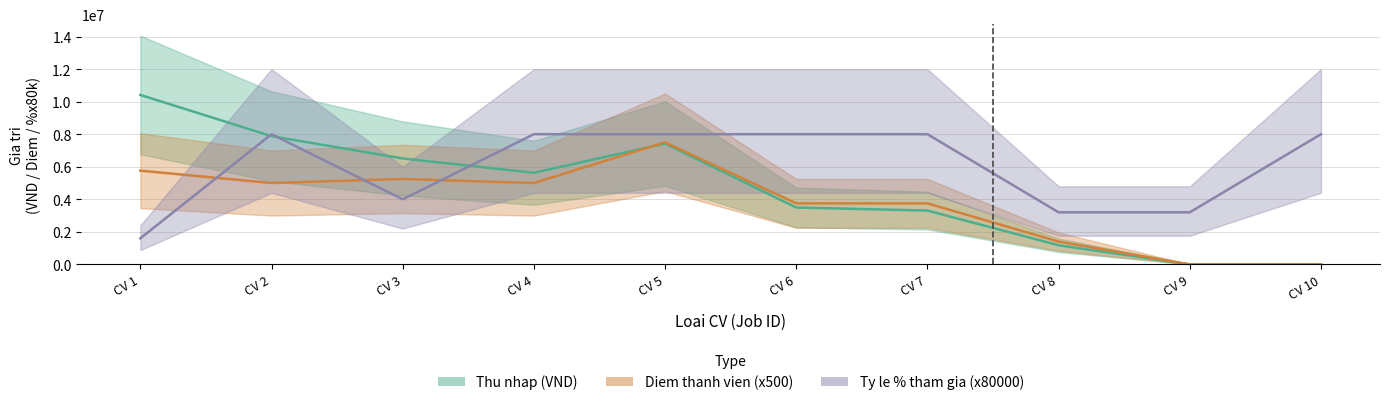

True or false: Ty le % tham gia (x80000) has more than 2 interior local peaks.

False